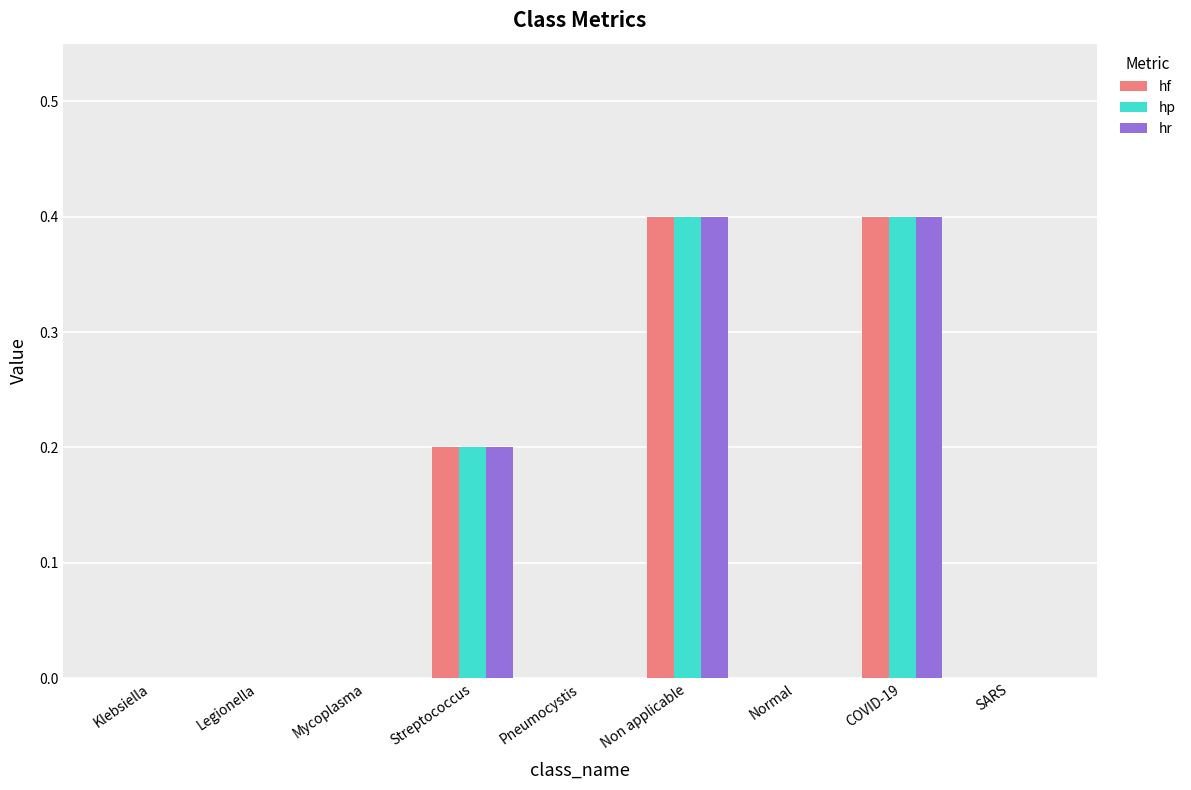

The hp series shows 0.1 at Klebsiella. True or false?

False